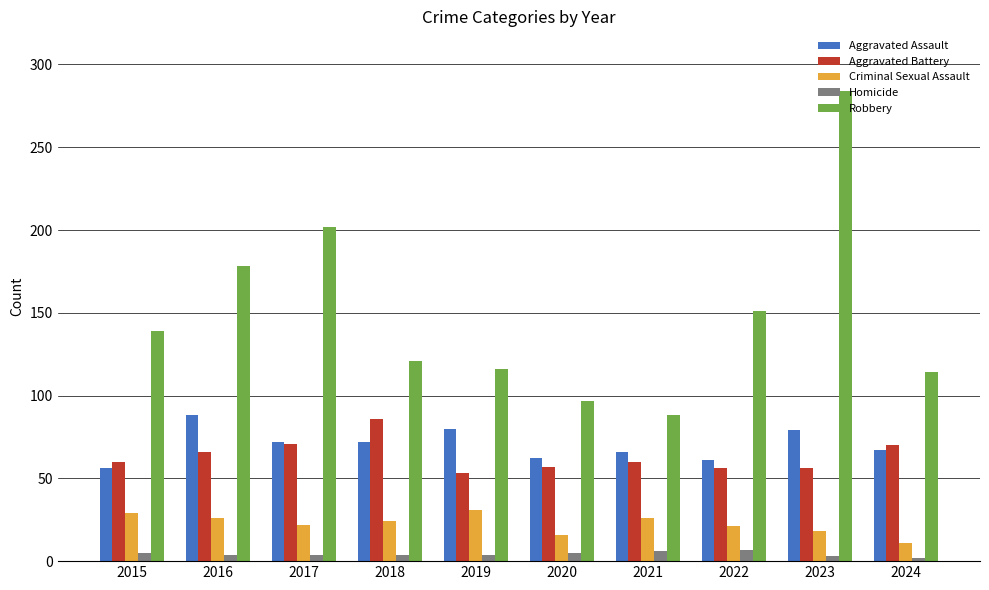

At how many categories does at least one series exceed 126?

5